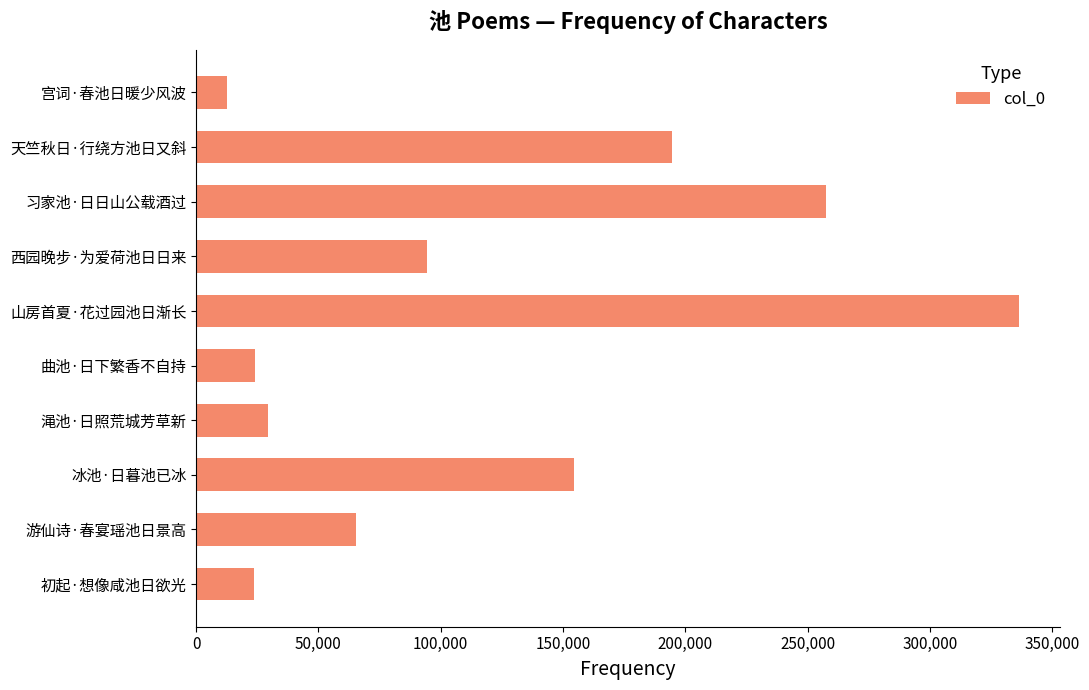

How many data points are less than 94470?

5